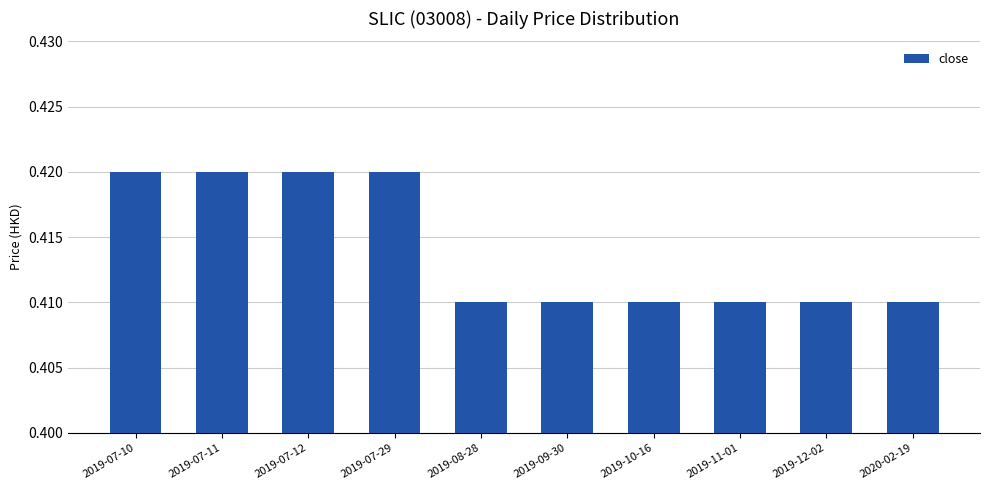

How many values are between 0 and 1?

10